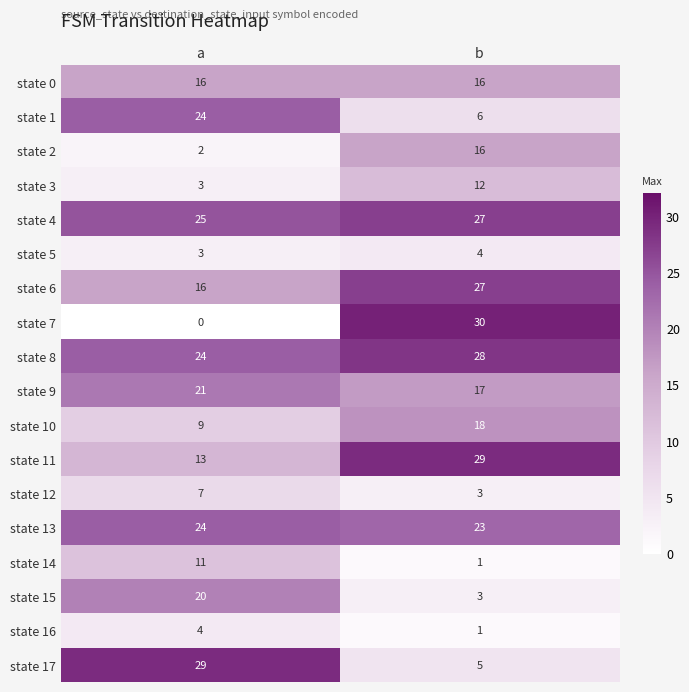

What is the average value of the state 14 series?

6